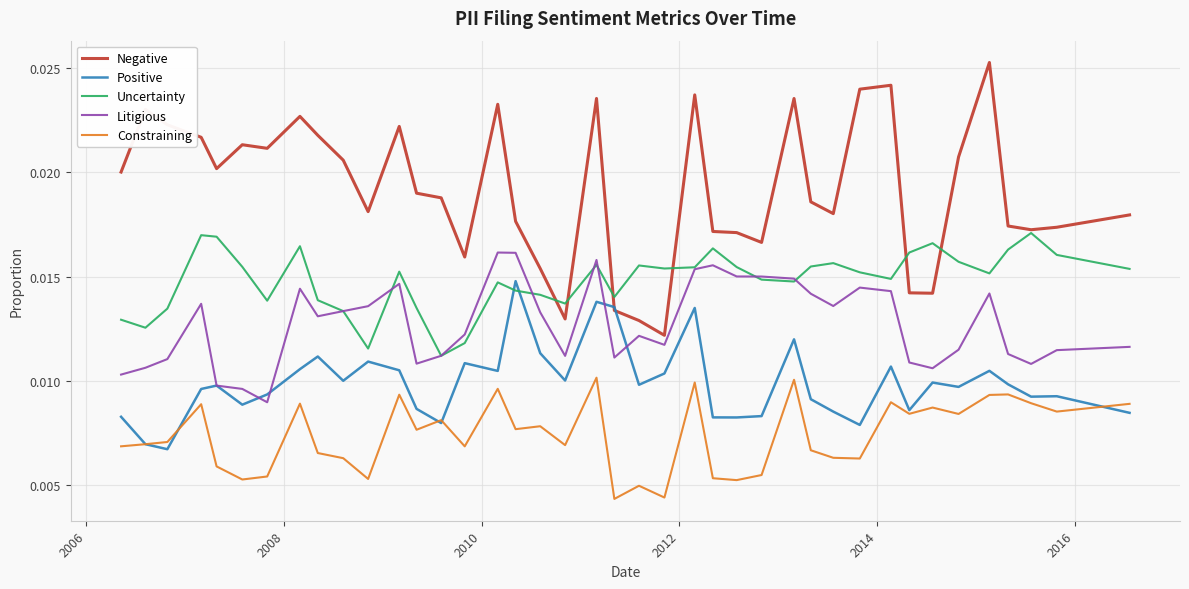

True or false: Litigious and Constraining intersect in this chart.

False